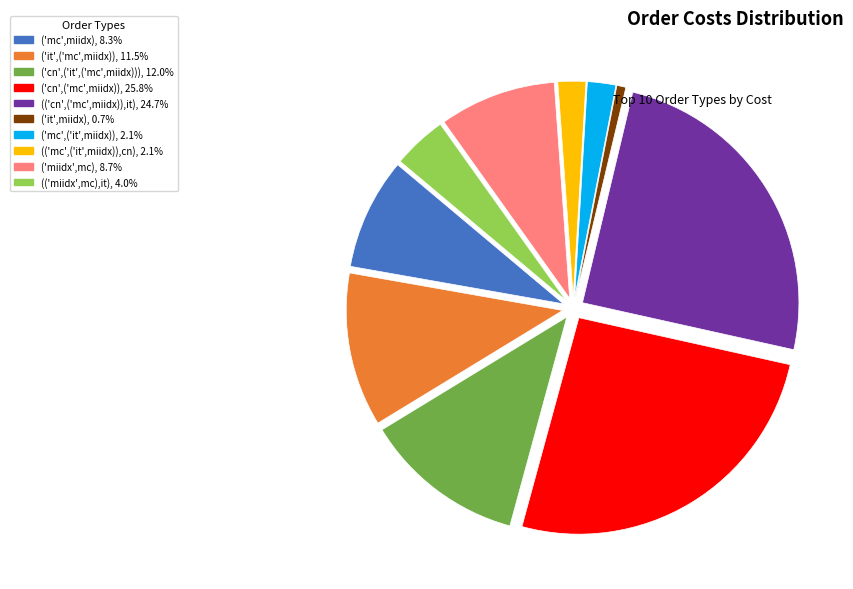

What is the ratio of the value at ('mc',('it',miidx)) to the value at ('it',('mc',miidx))?

0.2